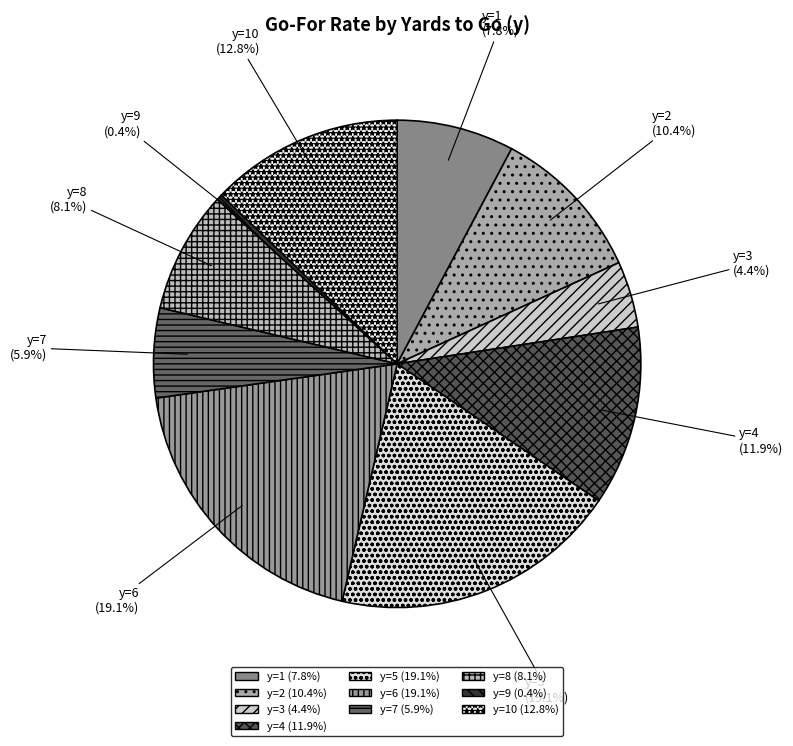

Which slice is the smallest?

y=9